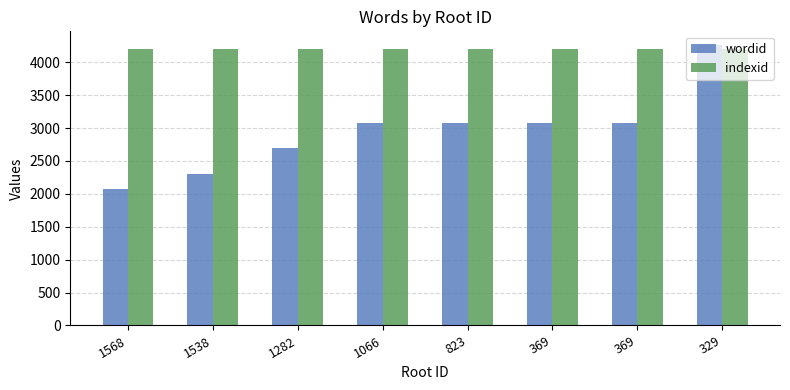

Count the number of data series in this chart.

2